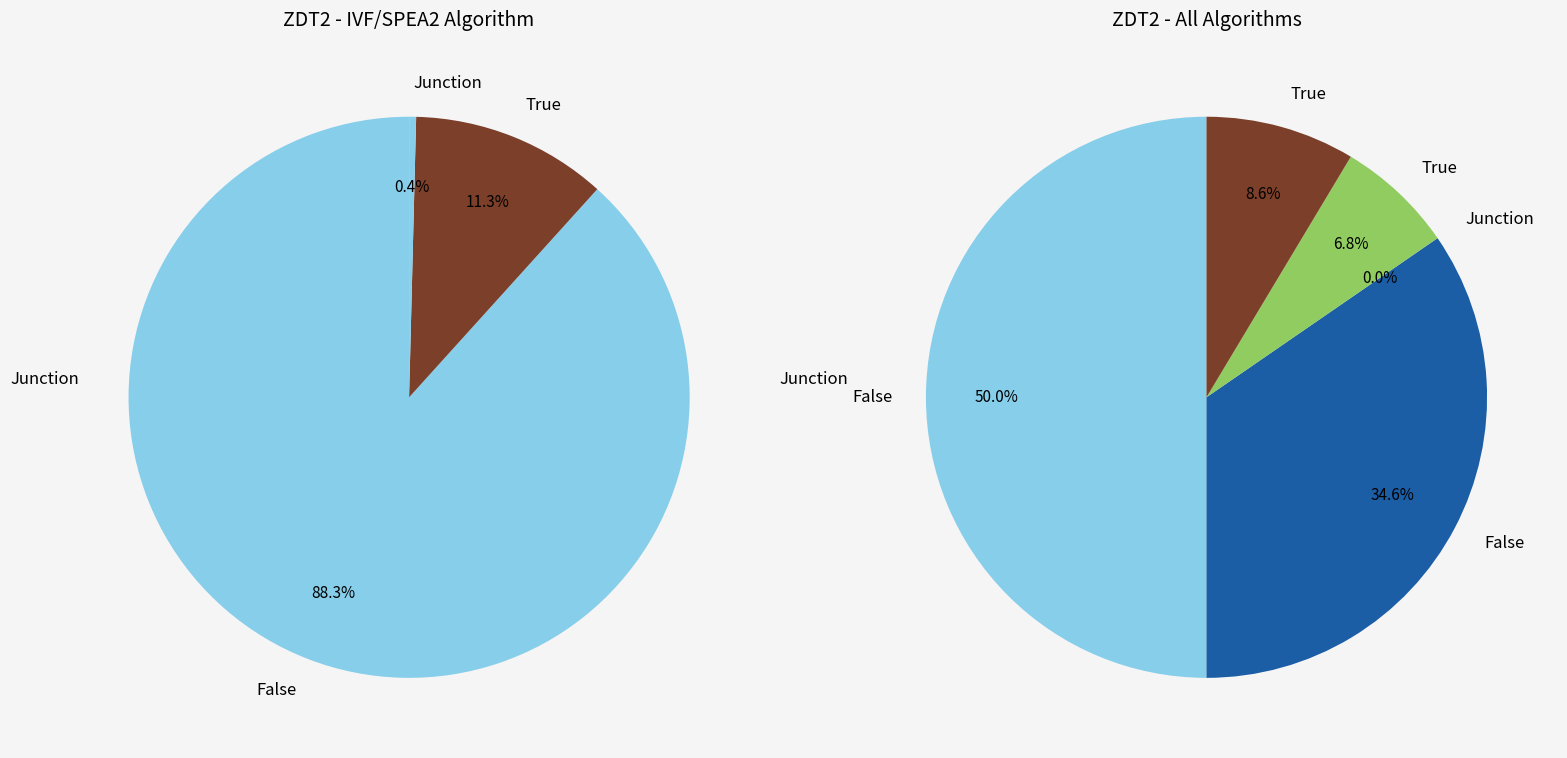

Is it true that 0 is 16% of the pie?

False